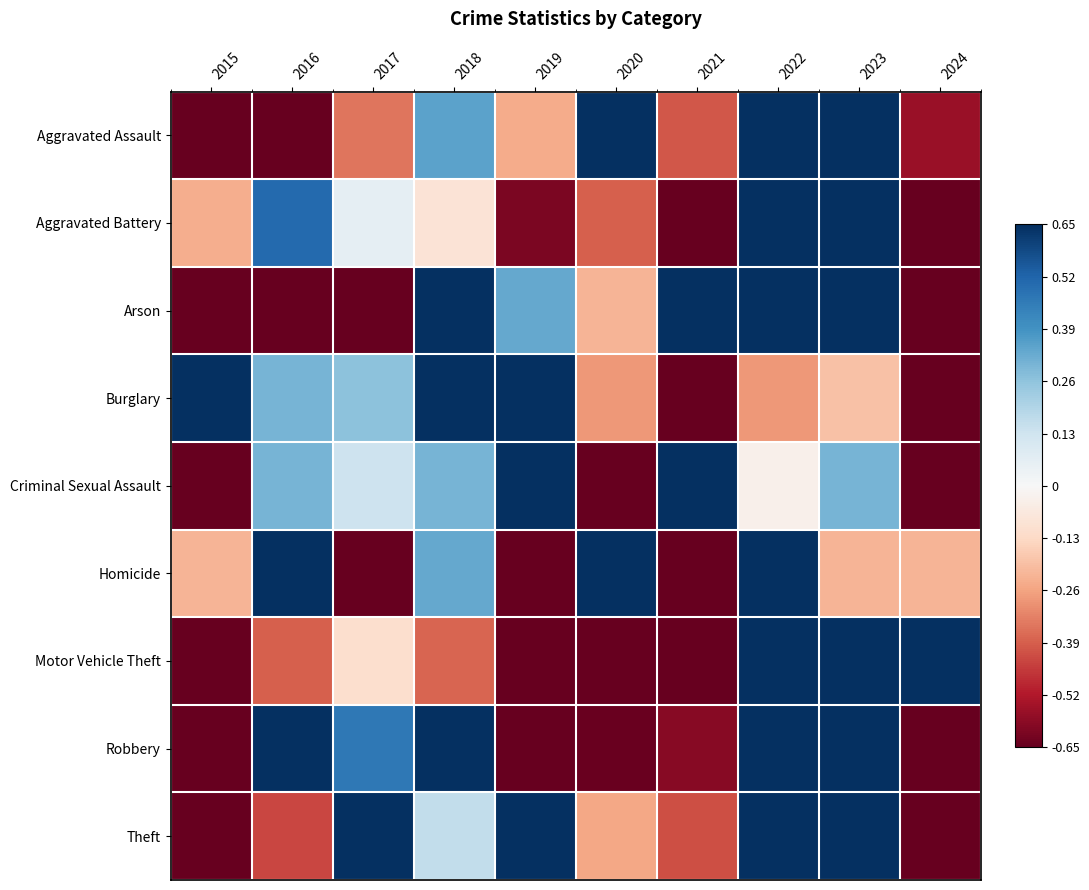

At 2016, list the series in order from largest to smallest.

Homicide, Robbery, Aggravated Battery, Criminal Sexual Assault, Burglary, Motor Vehicle Theft, Theft, Arson, Aggravated Assault